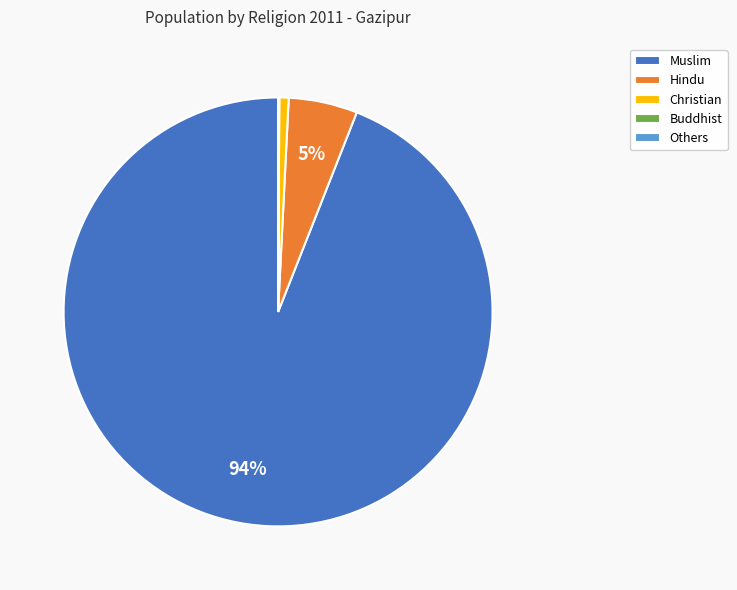

Is there a majority slice in this chart?

Yes